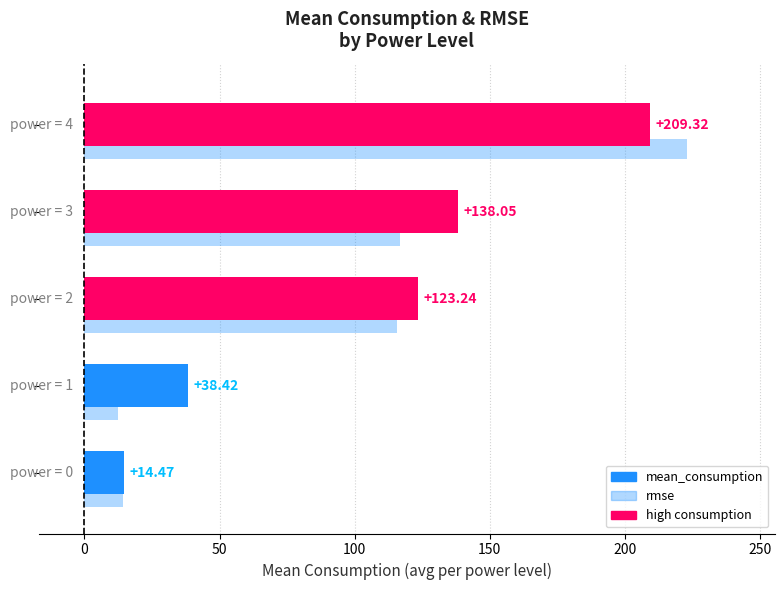

List the series in order of their overall mean, highest first.

mean_consumption, rmse